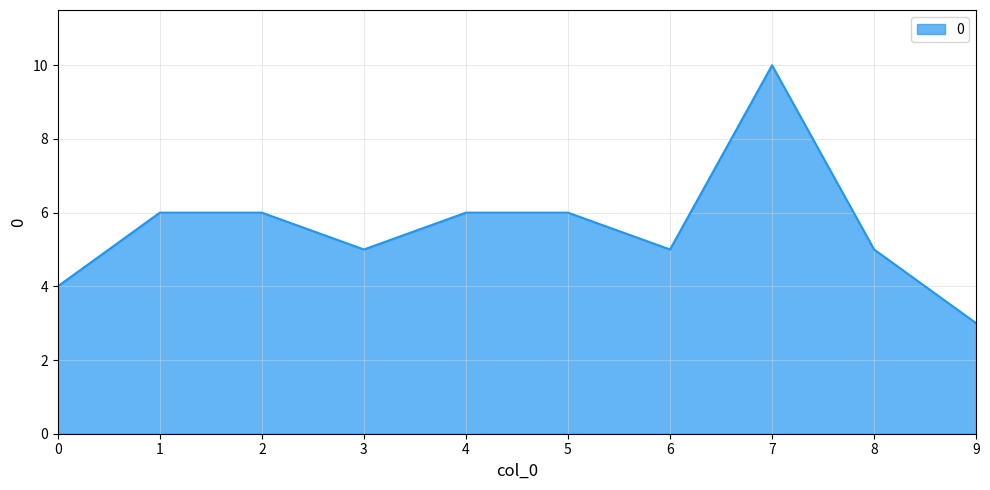

What is the difference between the second highest and second lowest values?

2